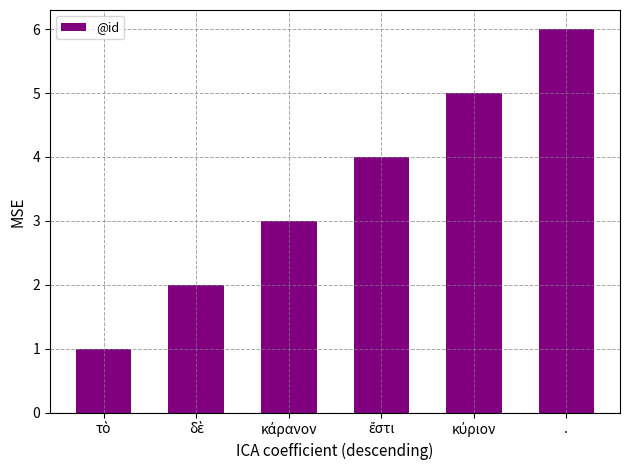

True or false: the data shows 6 at ..

True